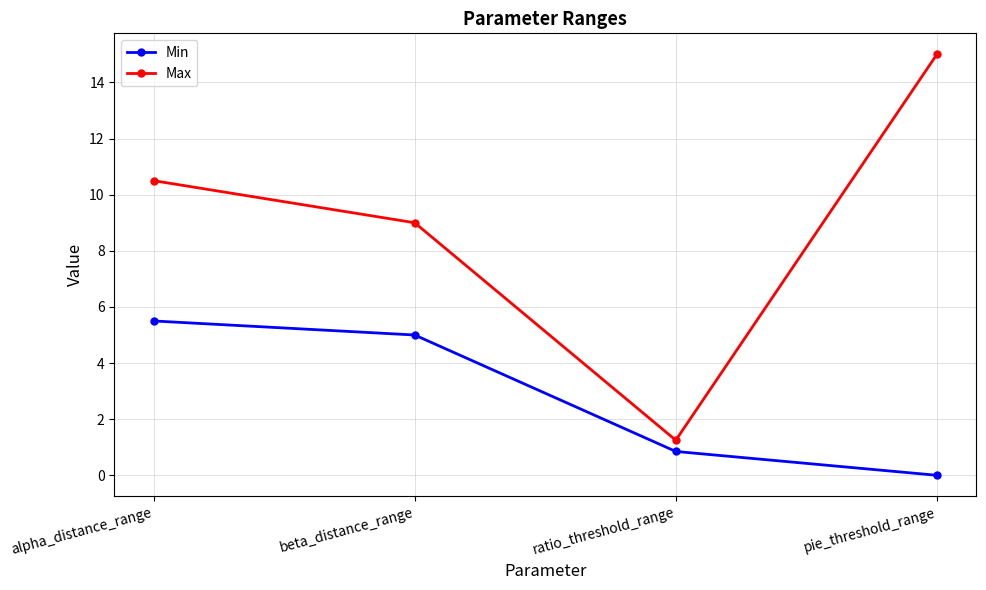

What is the highest value of the Min series?

5.5